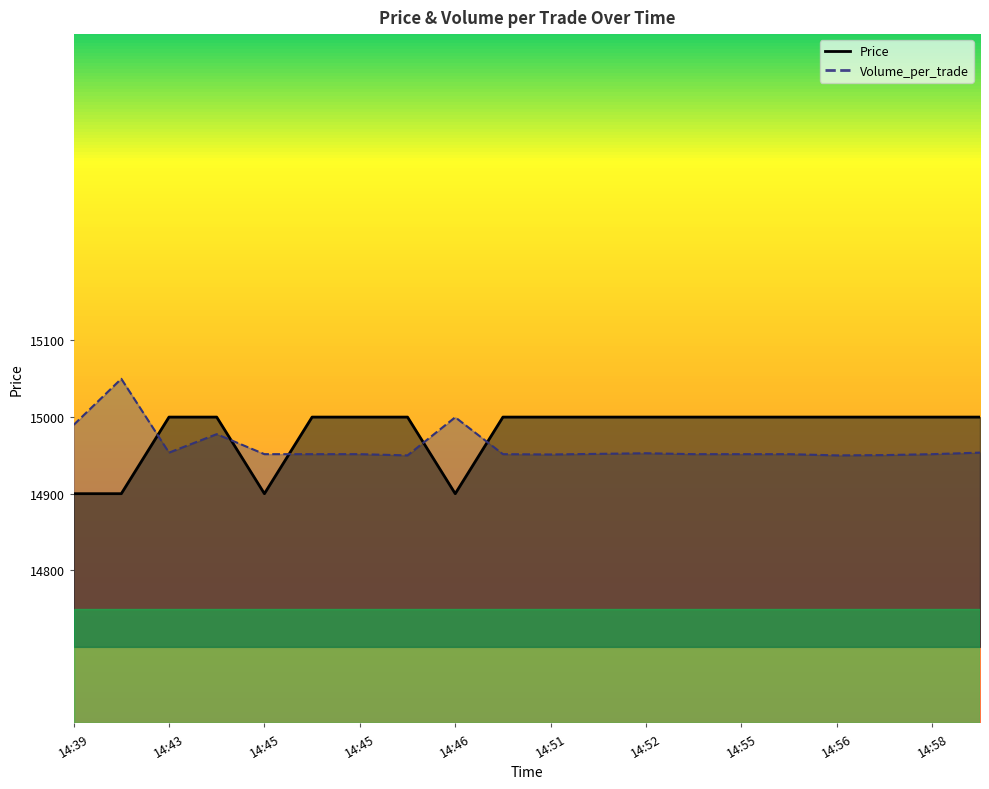

Where do Price and Volume_per_trade first cross each other?

14:39 and 14:43